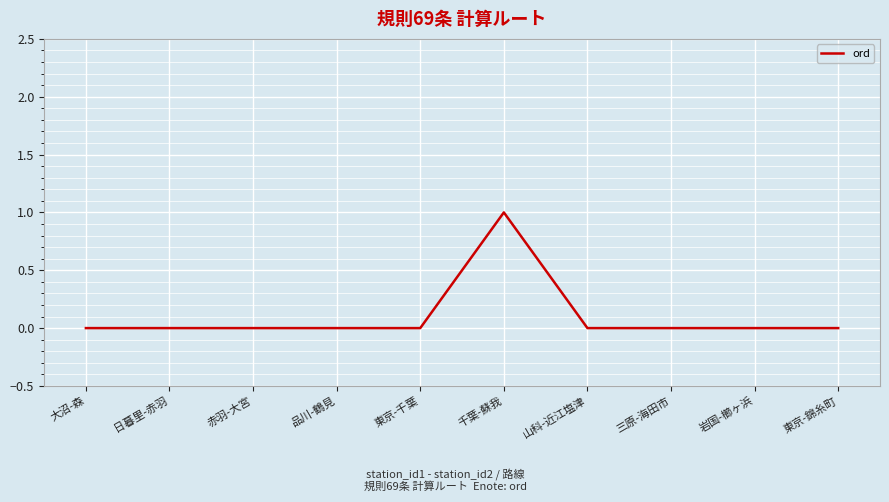

True or false: the data shows -1 at 岩国-櫛ヶ浜.

False